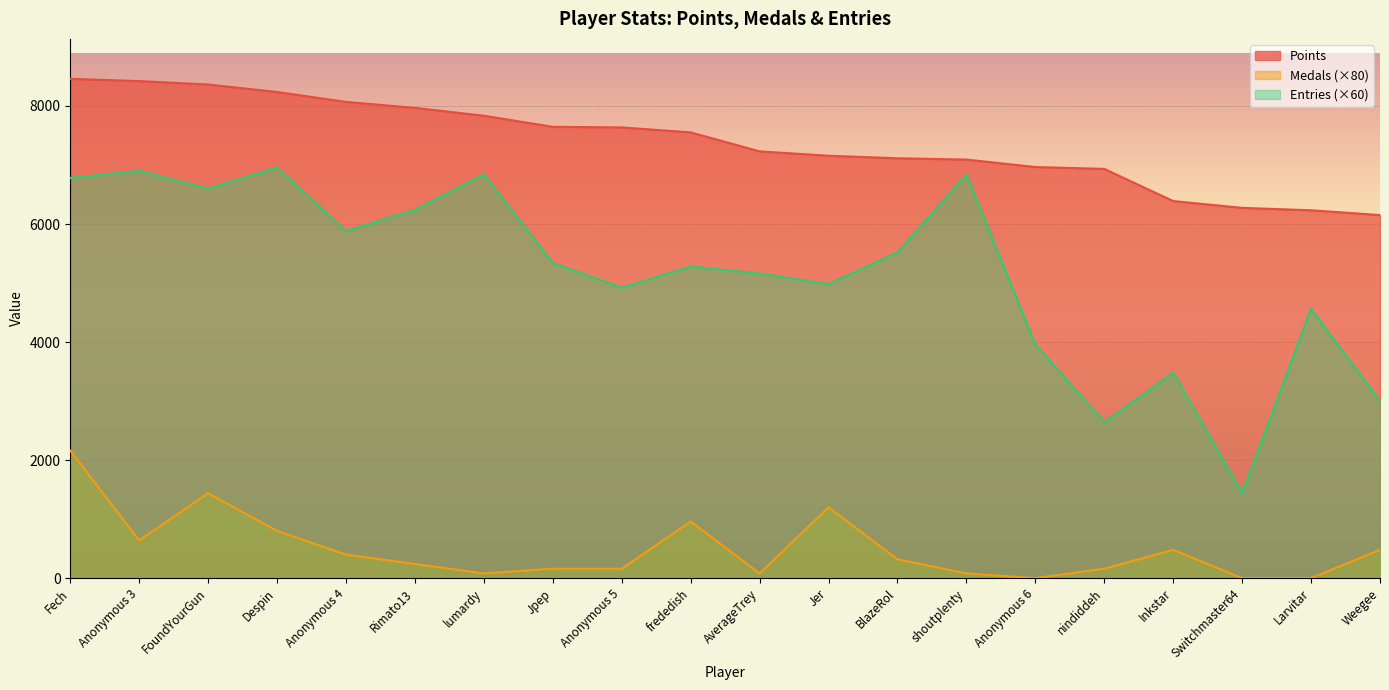

Which category has the highest value in the Entries series?

Despin